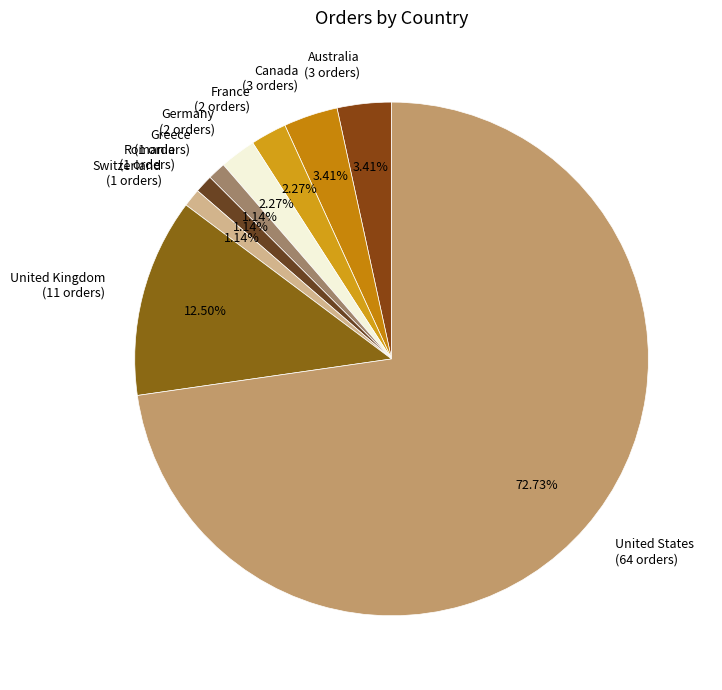

Which category accounts for the majority?

United States